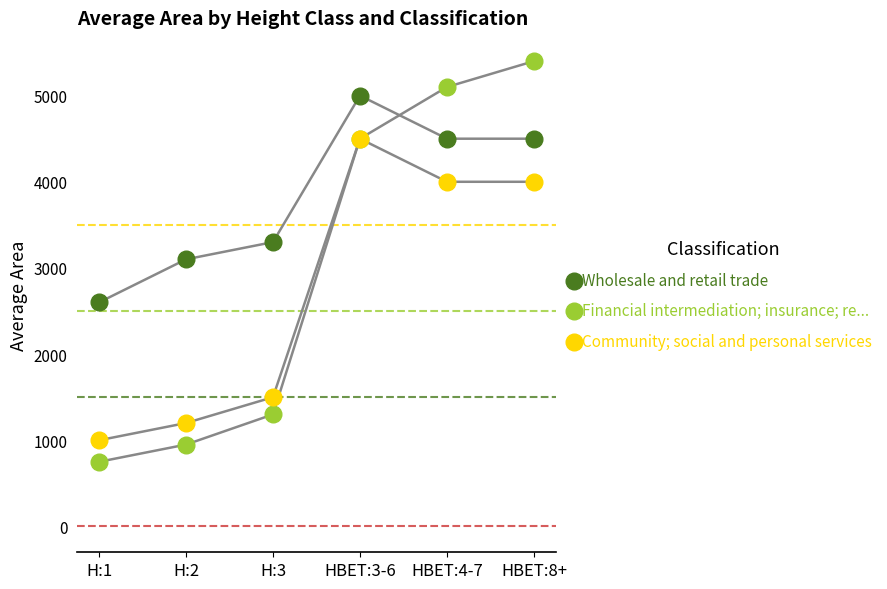

In the Community; social and personal services series, what Y value is closest to 2750?

1500